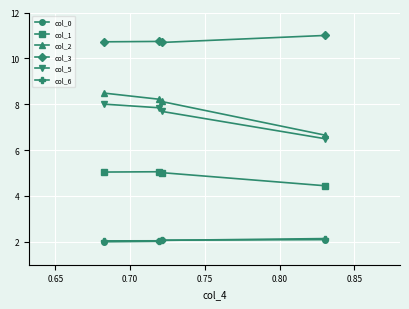

In col_3, how many points are lower than both neighbors (excluding endpoints)?

1